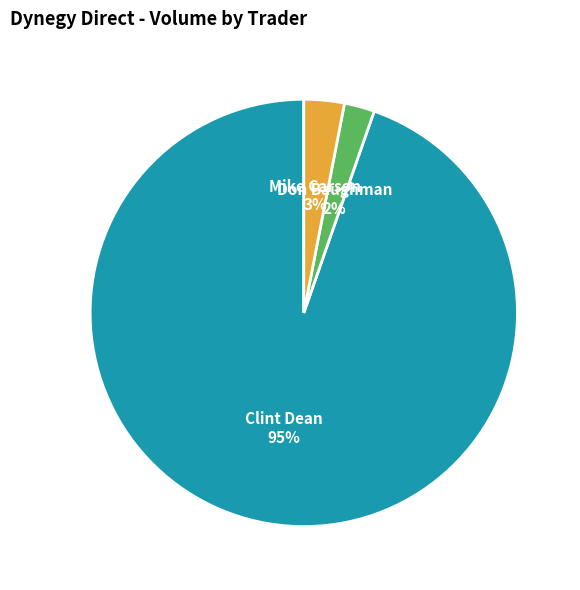

To the nearest percent, what is the combined percentage of Mike Carson and Don Baughman?

5%